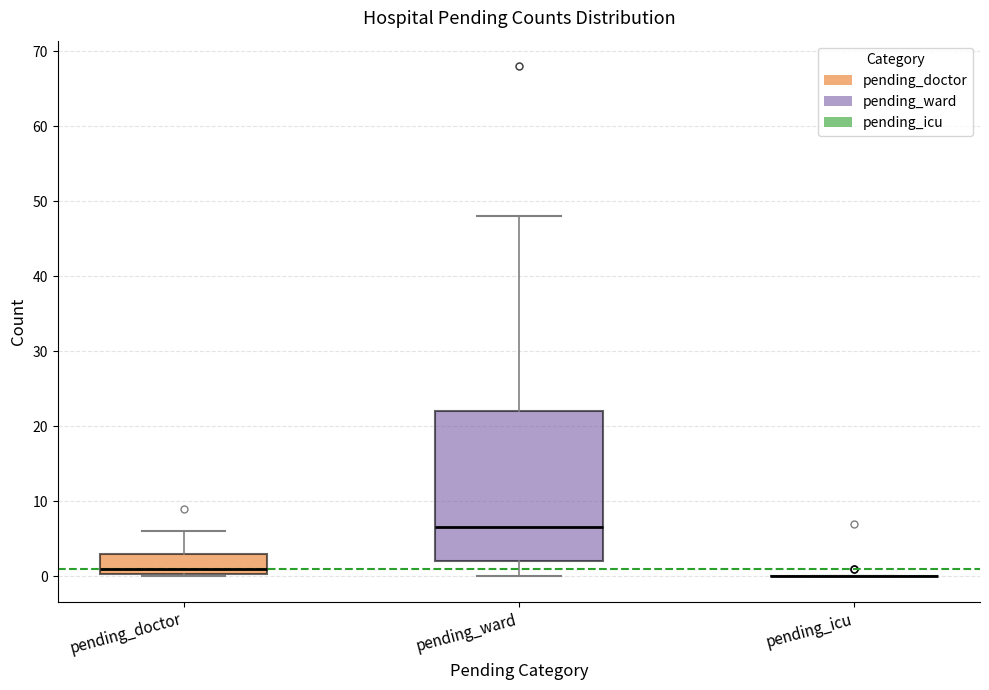

Reading left to right, read every box against the y-axis: the position of its median line, the range the box covers, and the ends of its whiskers. The values are not printed on the chart, so give them approximately, as read against the axis.

pending_doctor: median 1, box 0 to 3, whiskers 0 to 6
pending_ward: median 7, box 2 to 22, whiskers 0 to 48
pending_icu: box collapsed to a line at 0, whiskers 0 to 0